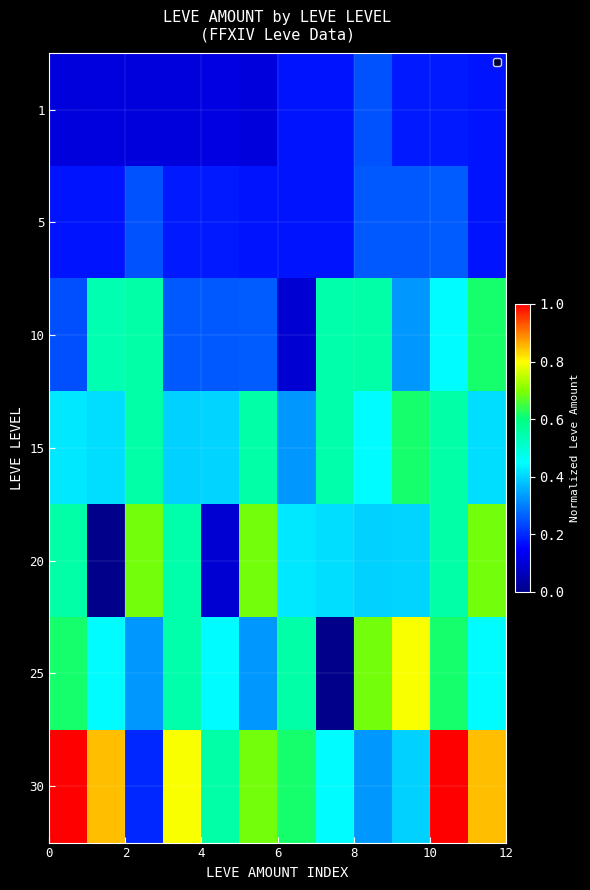

How many categories are shown in the chart?

12